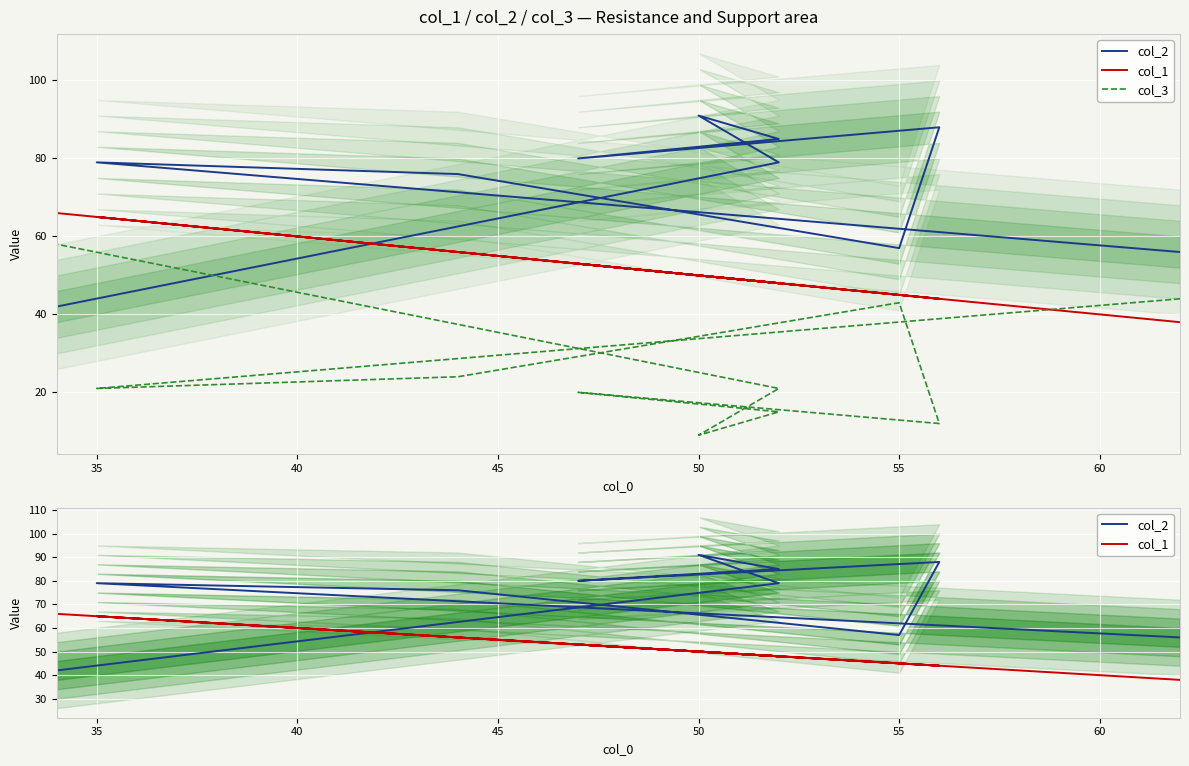

Between 65 and 30, which is larger?

65